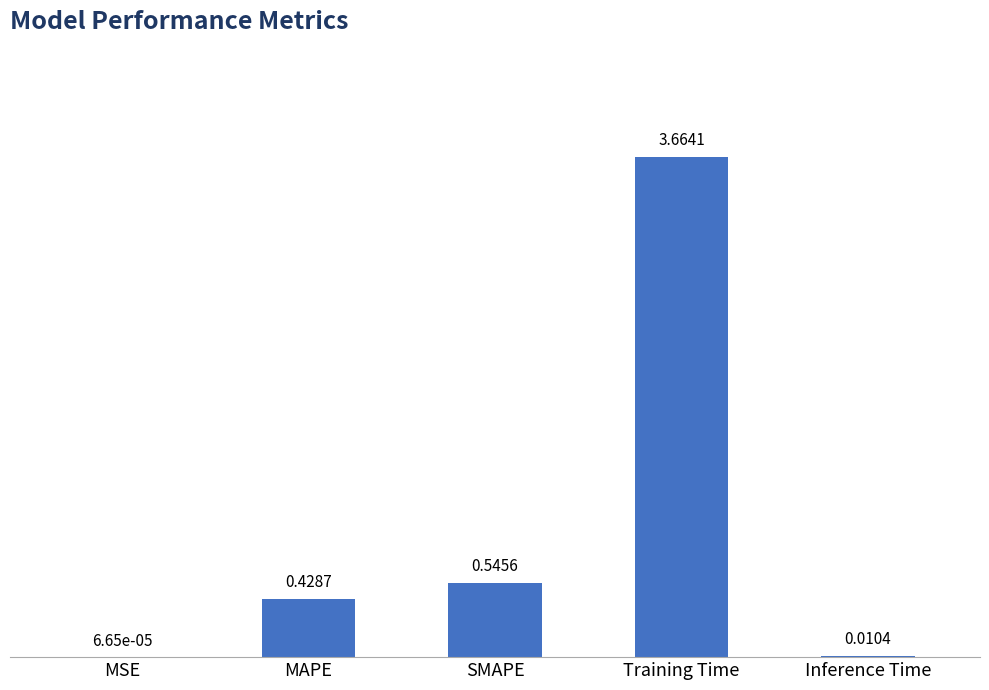

What is the change in value from MSE to SMAPE?

+0.5